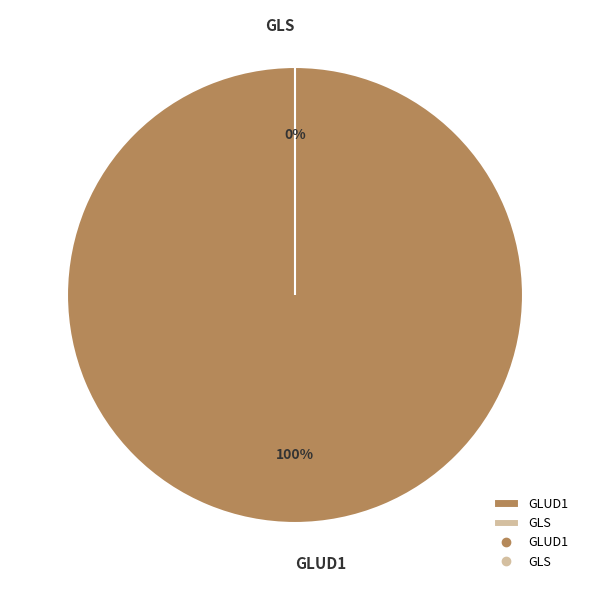

How many slices are in this pie chart?

2